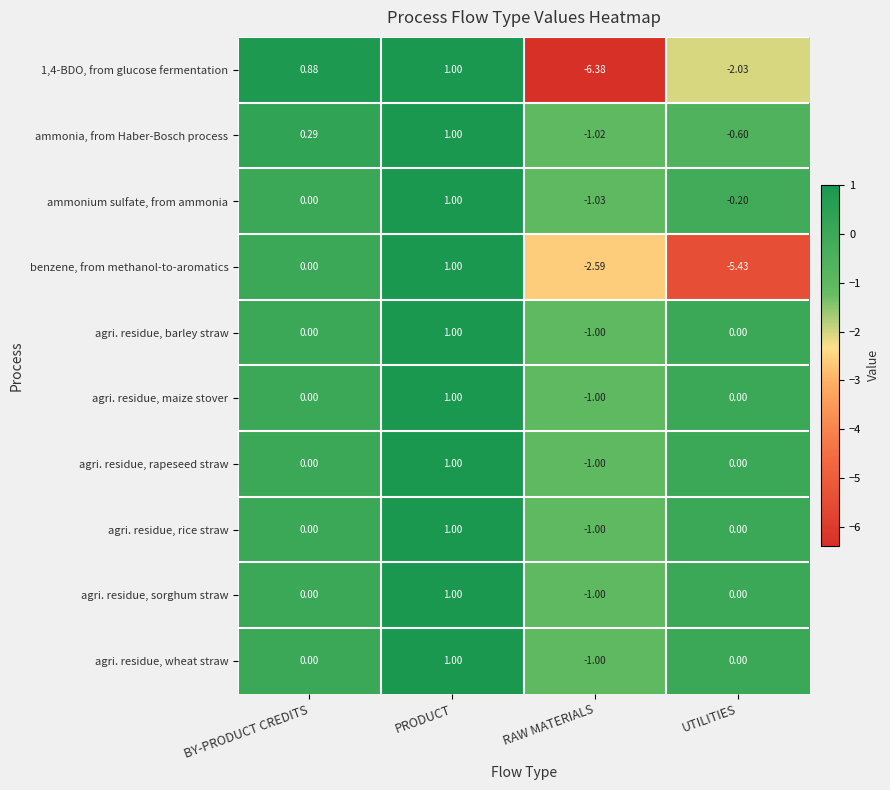

Which category has the highest value in the 1,4-BDO, from glucose fermentation series?

PRODUCT